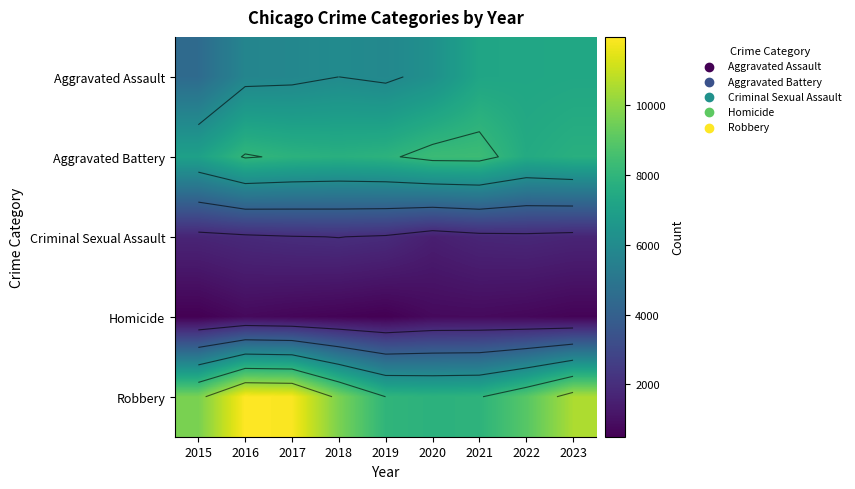

Is the value of Criminal Sexual Assault at 2017 greater than the value of Aggravated Battery at 2020?

No